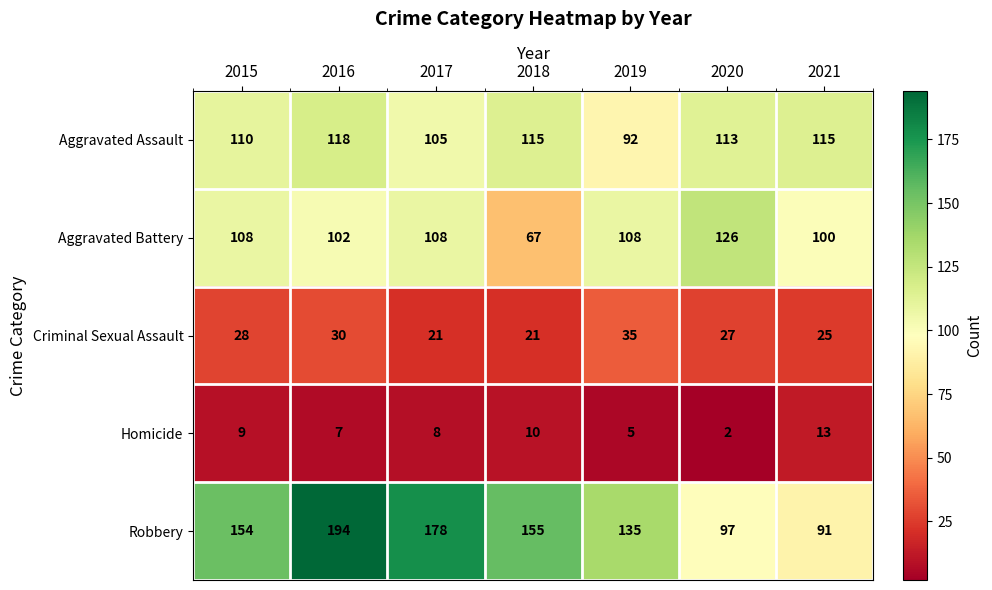

At 2017, list the series in order from largest to smallest.

Robbery, Aggravated Battery, Aggravated Assault, Criminal Sexual Assault, Homicide